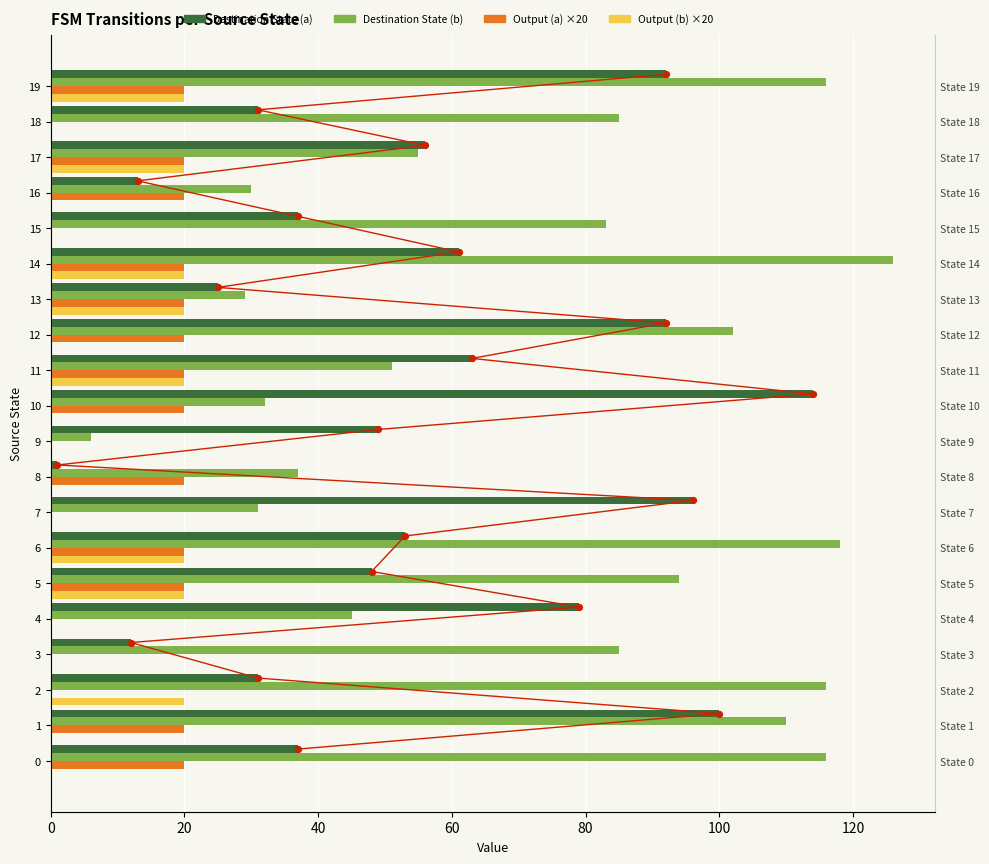

At how many categories does at least one series exceed 102?

7